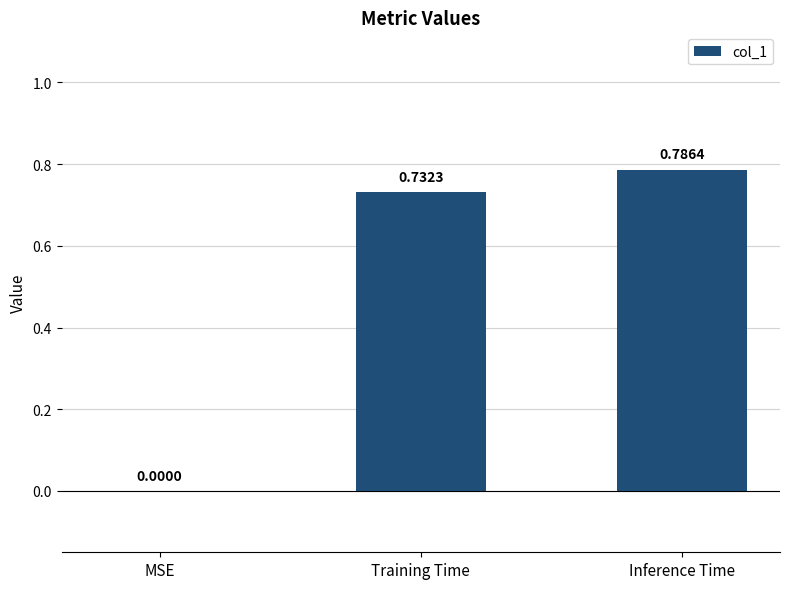

Where is the data nearest to the value 0?

MSE